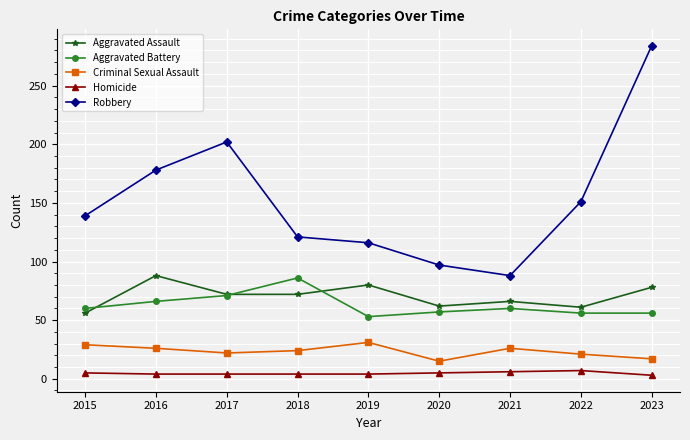

At which category is the sum across all series the highest?

2023